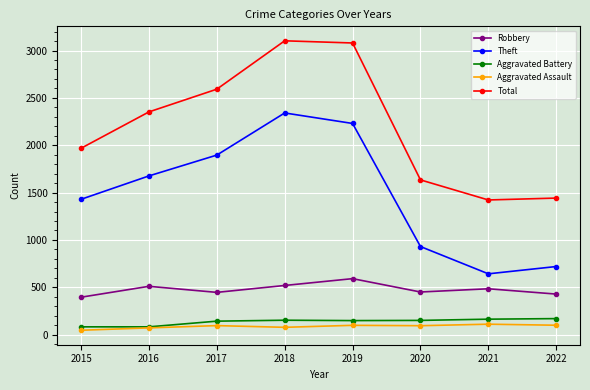

True or false: Robbery has more than 1 interior local peaks.

True